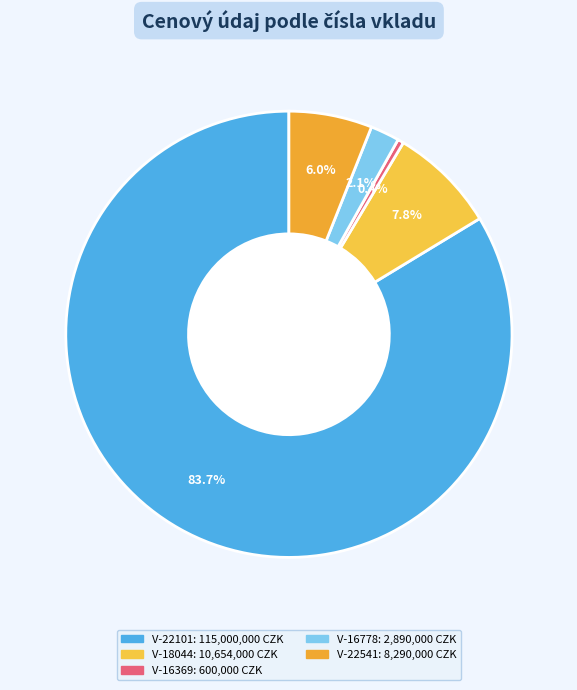

Count the number of slices in the pie.

5